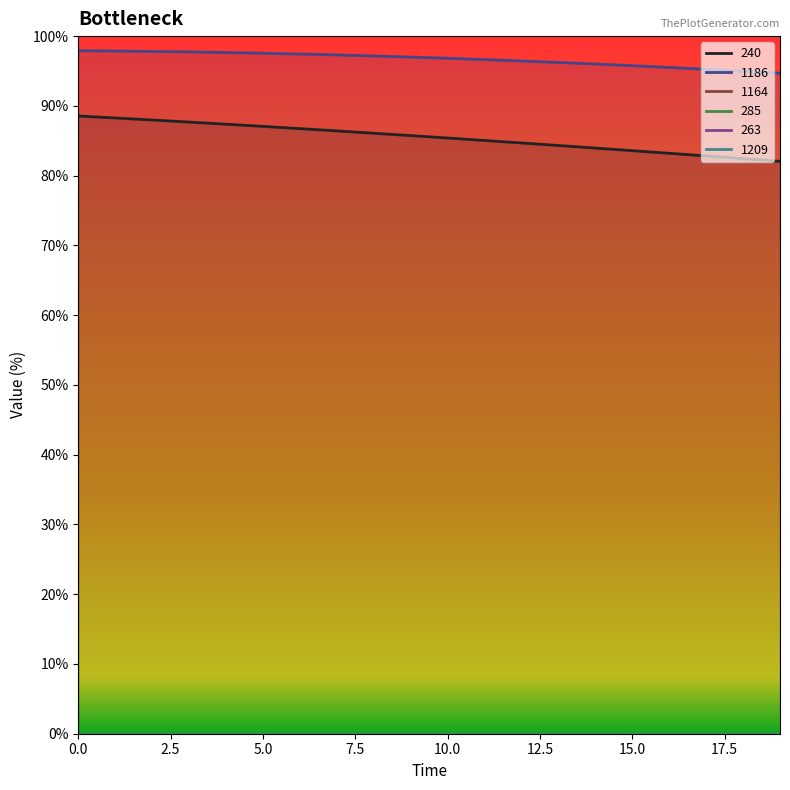

What is the value of the 1186 point at the 14th from the left?

96.2